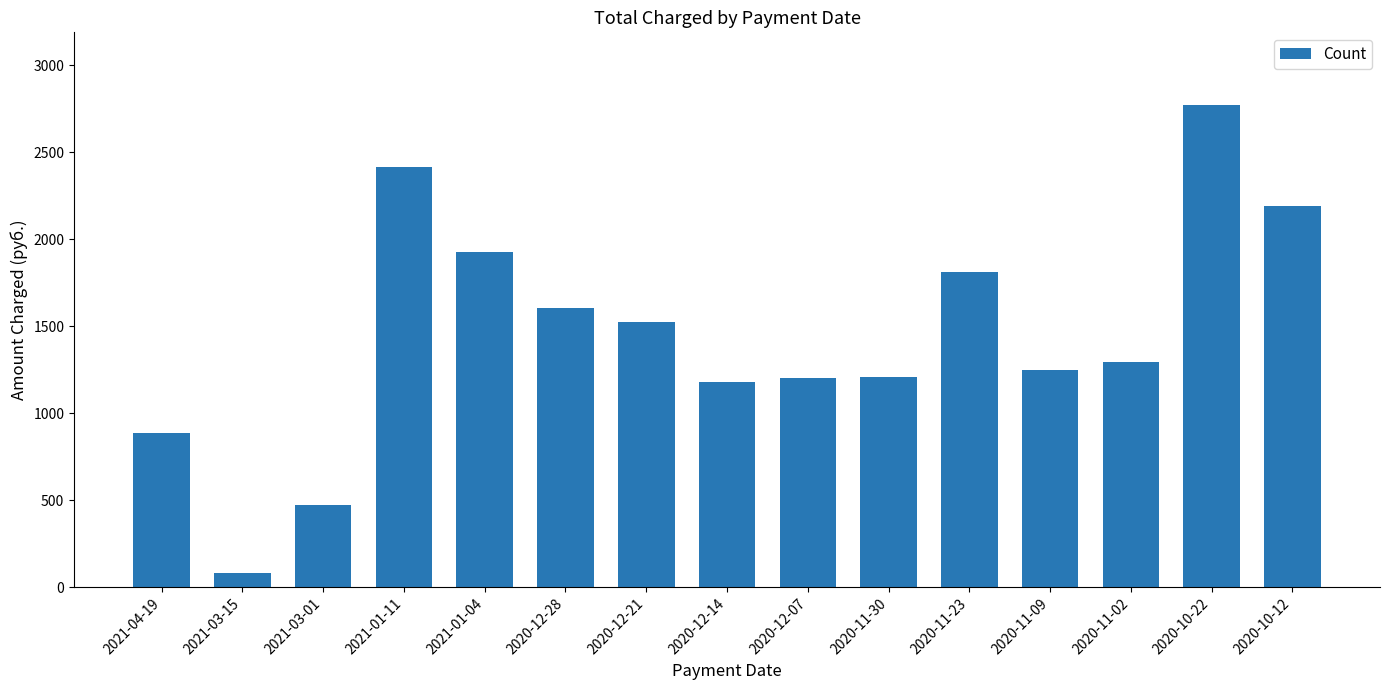

What is the sum of the values at 2020-12-28 and 2020-12-14?

2788.8